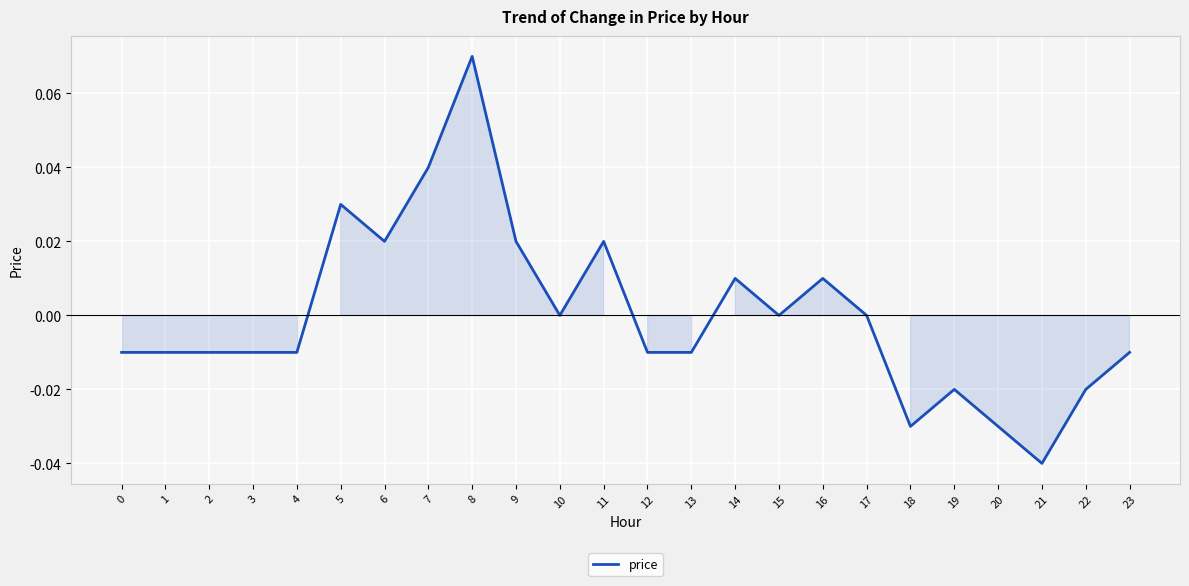

The chart shows a value of 0.0 at 6. True or false?

True